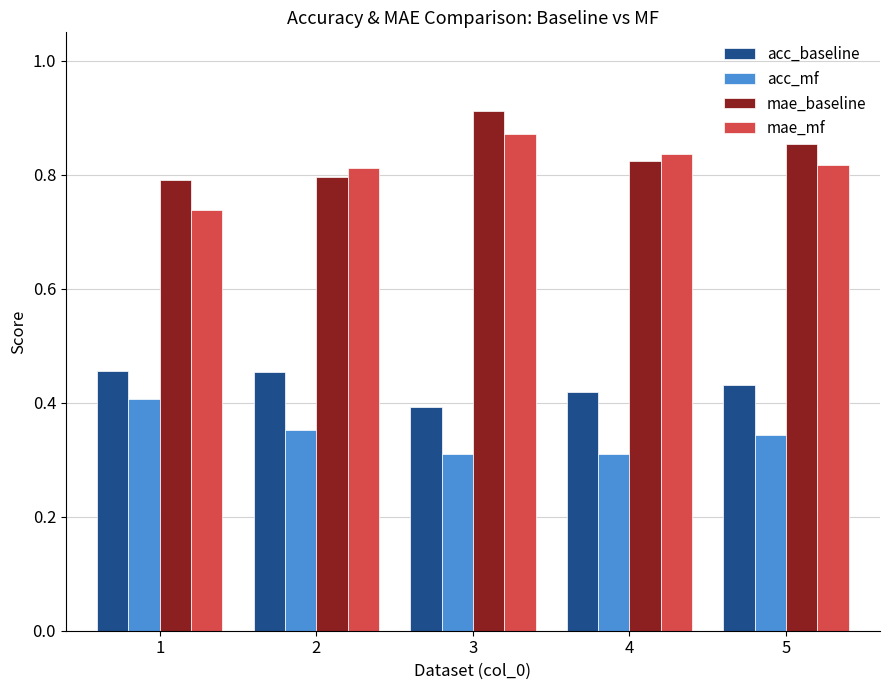

Between 1 and 3, which series saw the biggest shift?

mae_mf